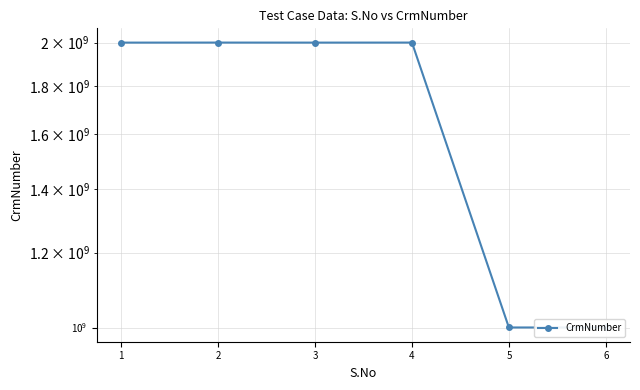

What is the maximum value shown in the chart?

2000623746